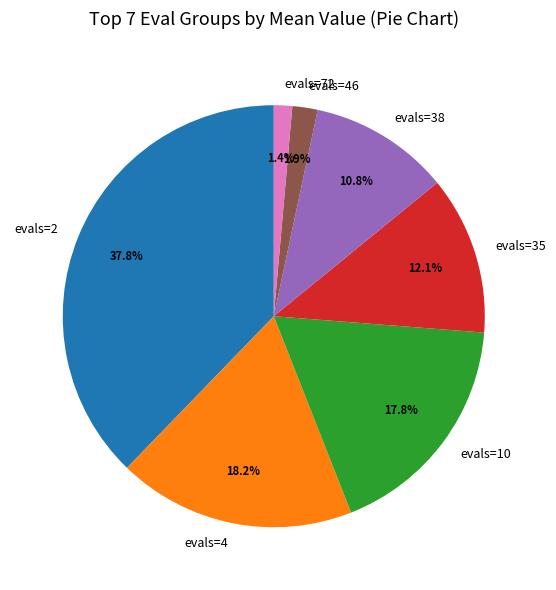

Does any single category account for the majority?

No